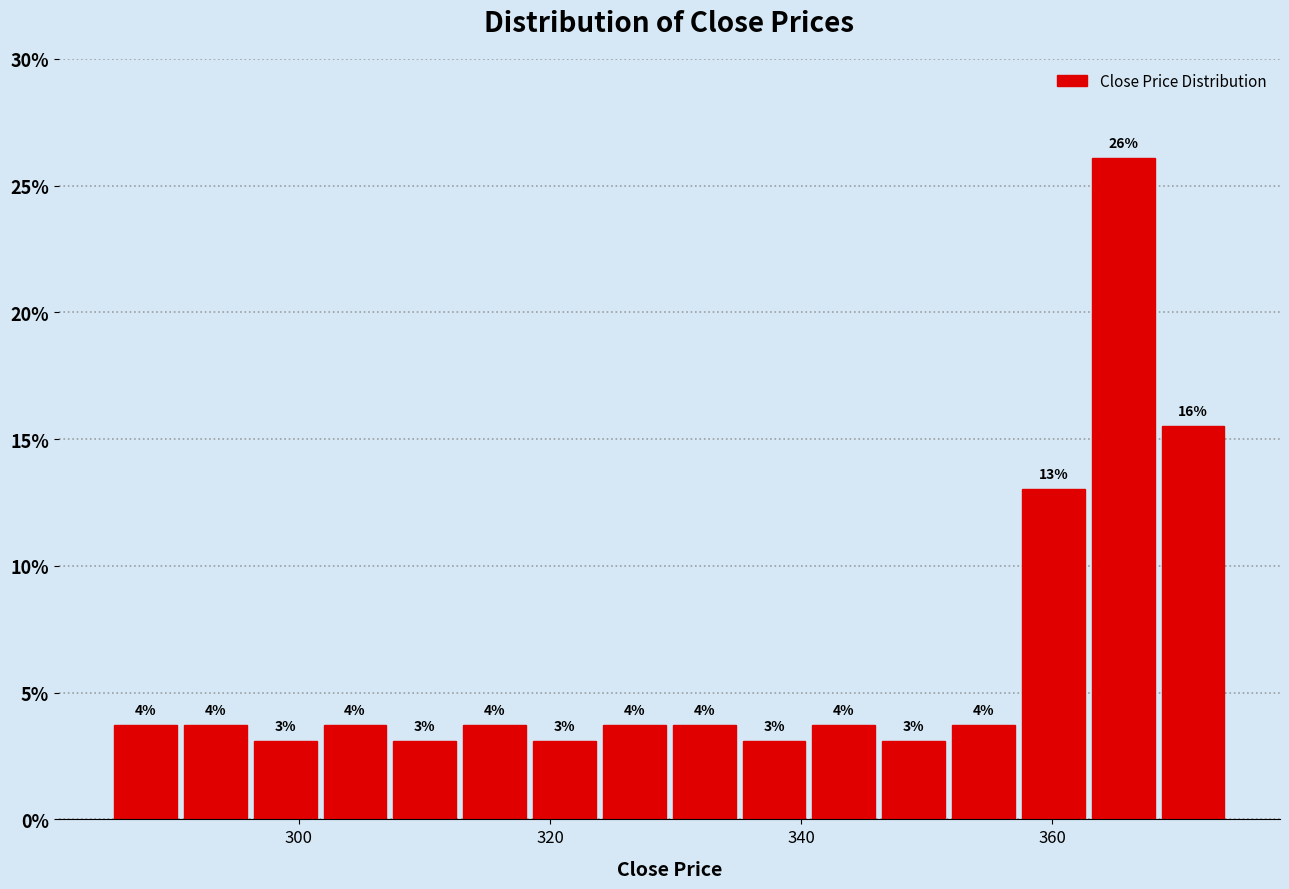

Read against the x-axis, roughly where is the centre of the tallest bar?

366